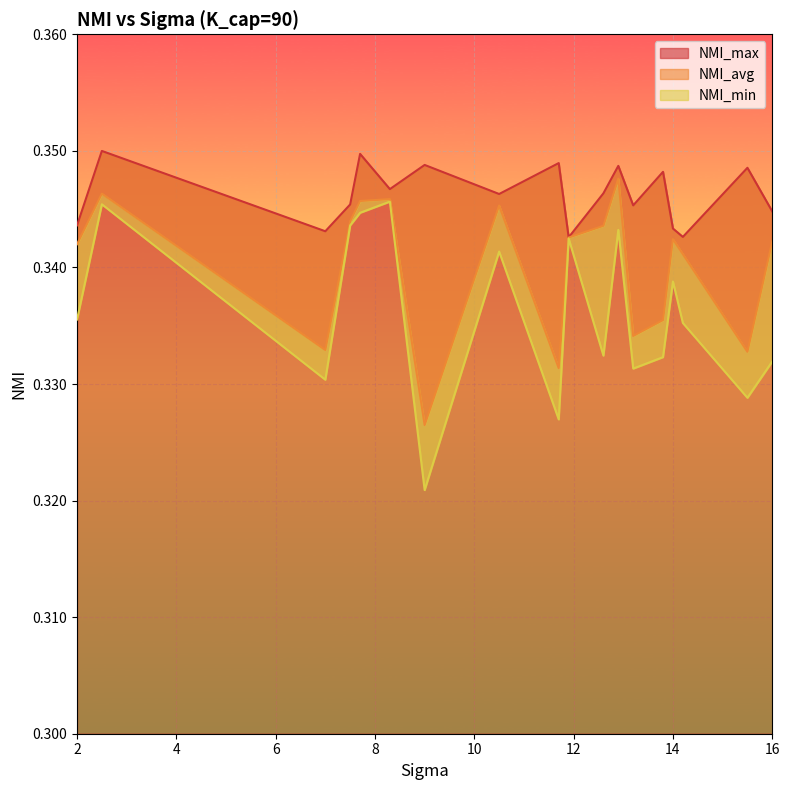

True or false: NMI_avg and NMI_max cross at least once.

False